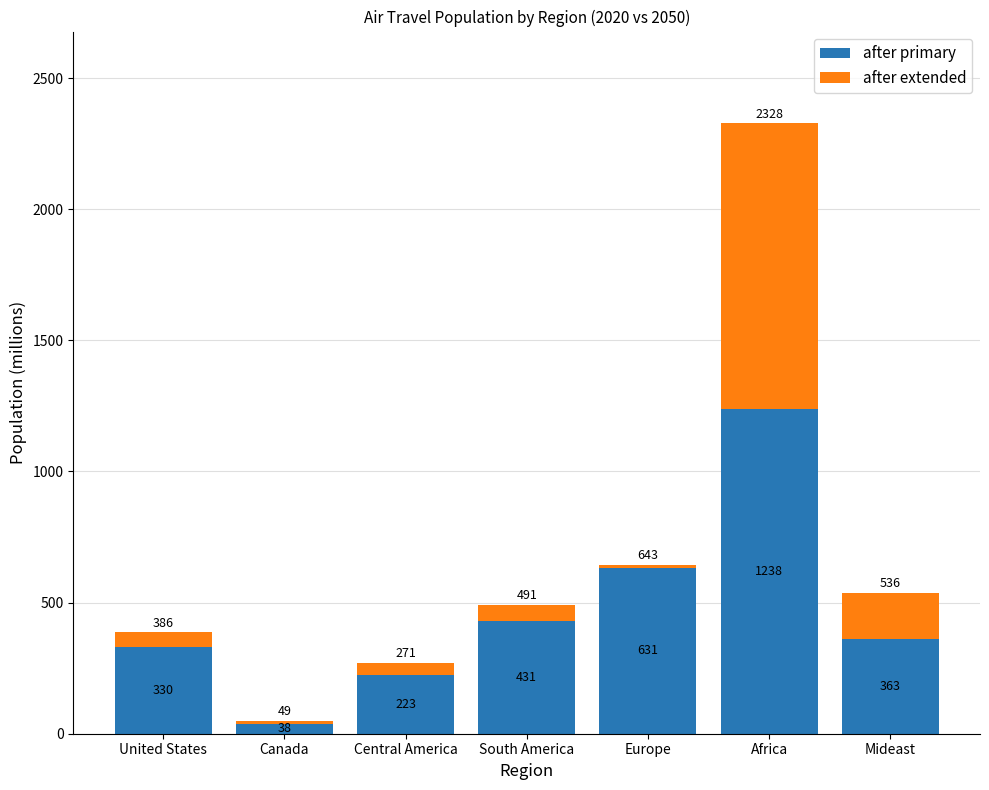

What is the highest value of the after primary series?

1237.6